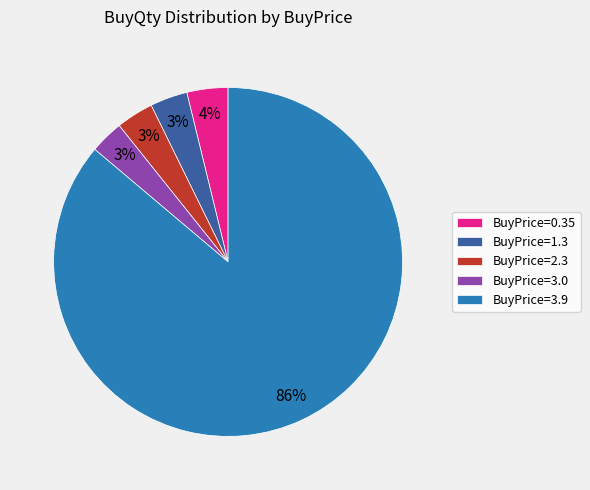

To the nearest percent, what is the average slice percentage?

20%